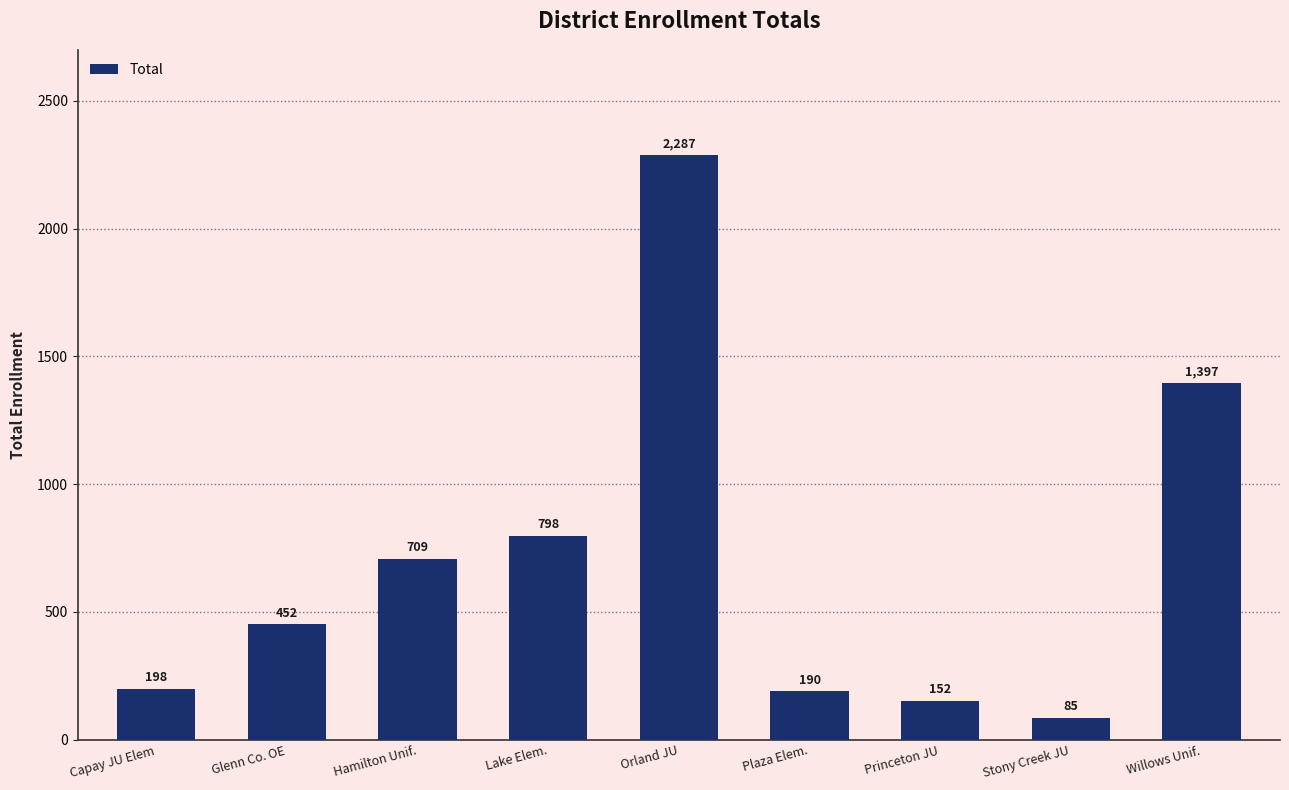

What is the label of the 2nd bar from the left?

Glenn Co. OE